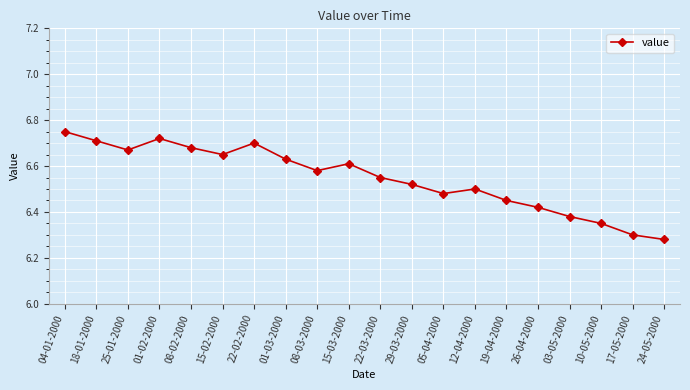

What is the label of the 8th point from the left?

01-03-2000